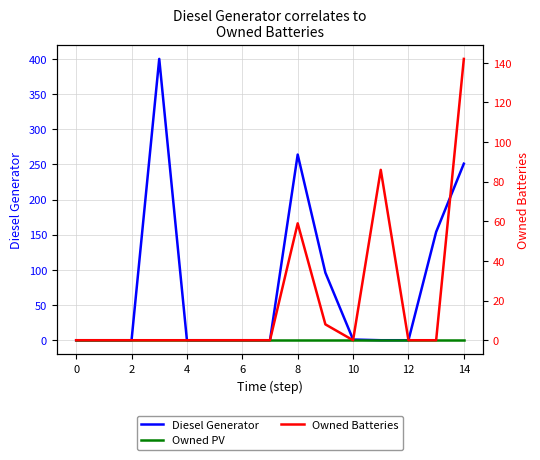

List the series in order of their overall mean, lowest first.

Owned PV, Owned Batteries, Diesel Generator